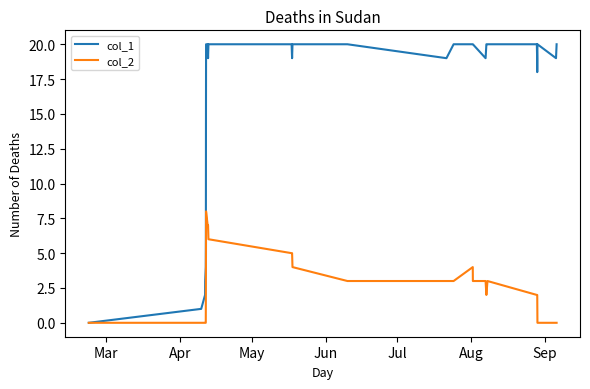

List the series in order of their overall mean, highest first.

col_1, col_2